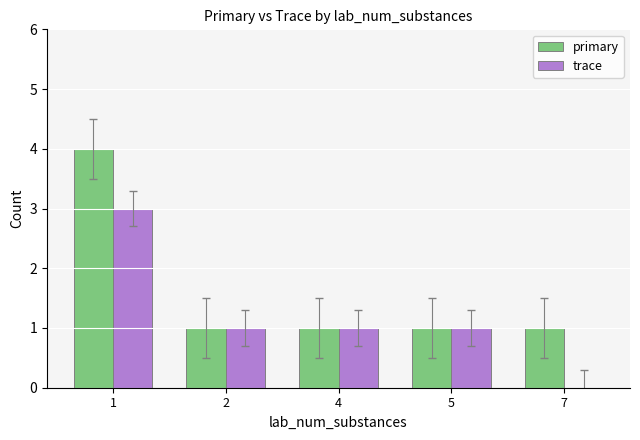

At which label does primary reach its peak?

1